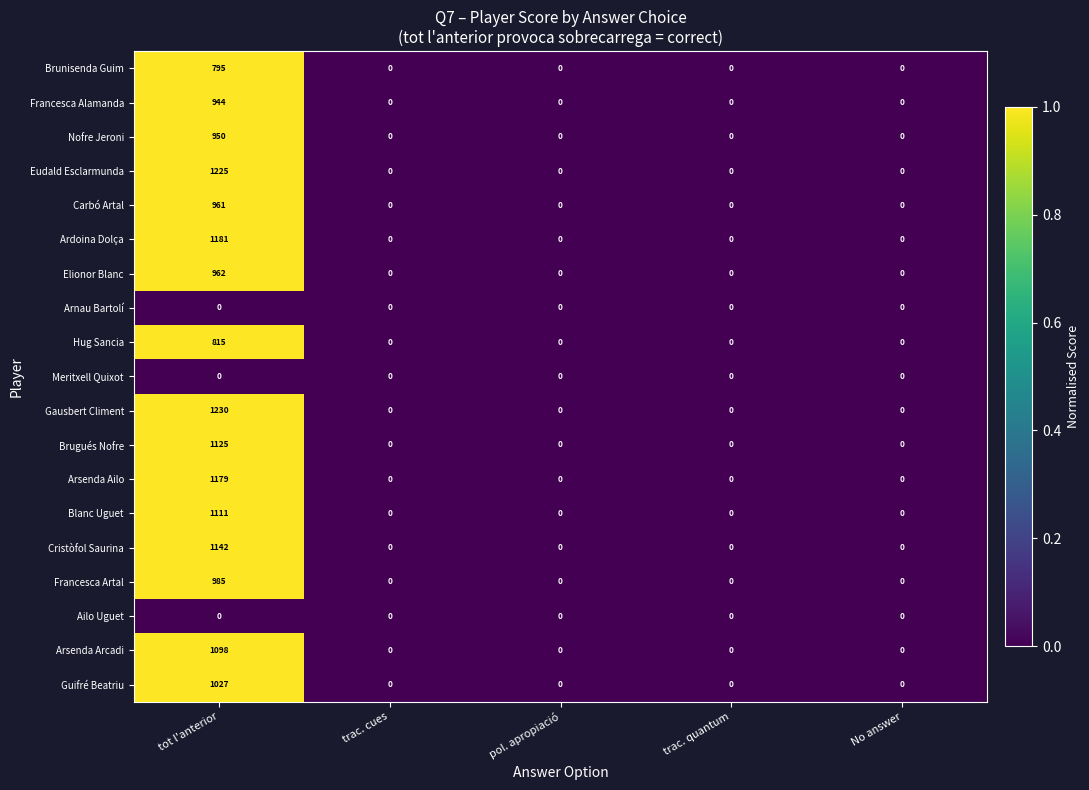

At which category is the sum across all series the highest?

tot l'anterior